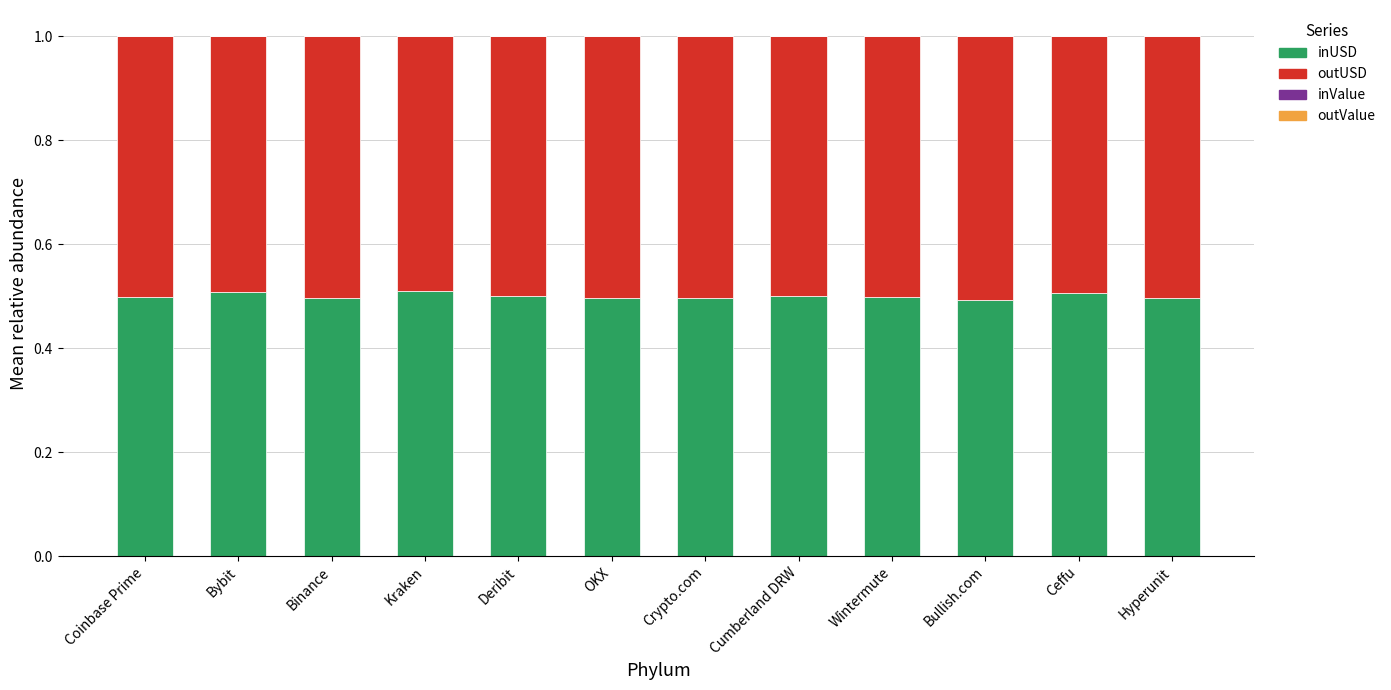

True or false: inUSD has a value of 0.8 at Binance.

False